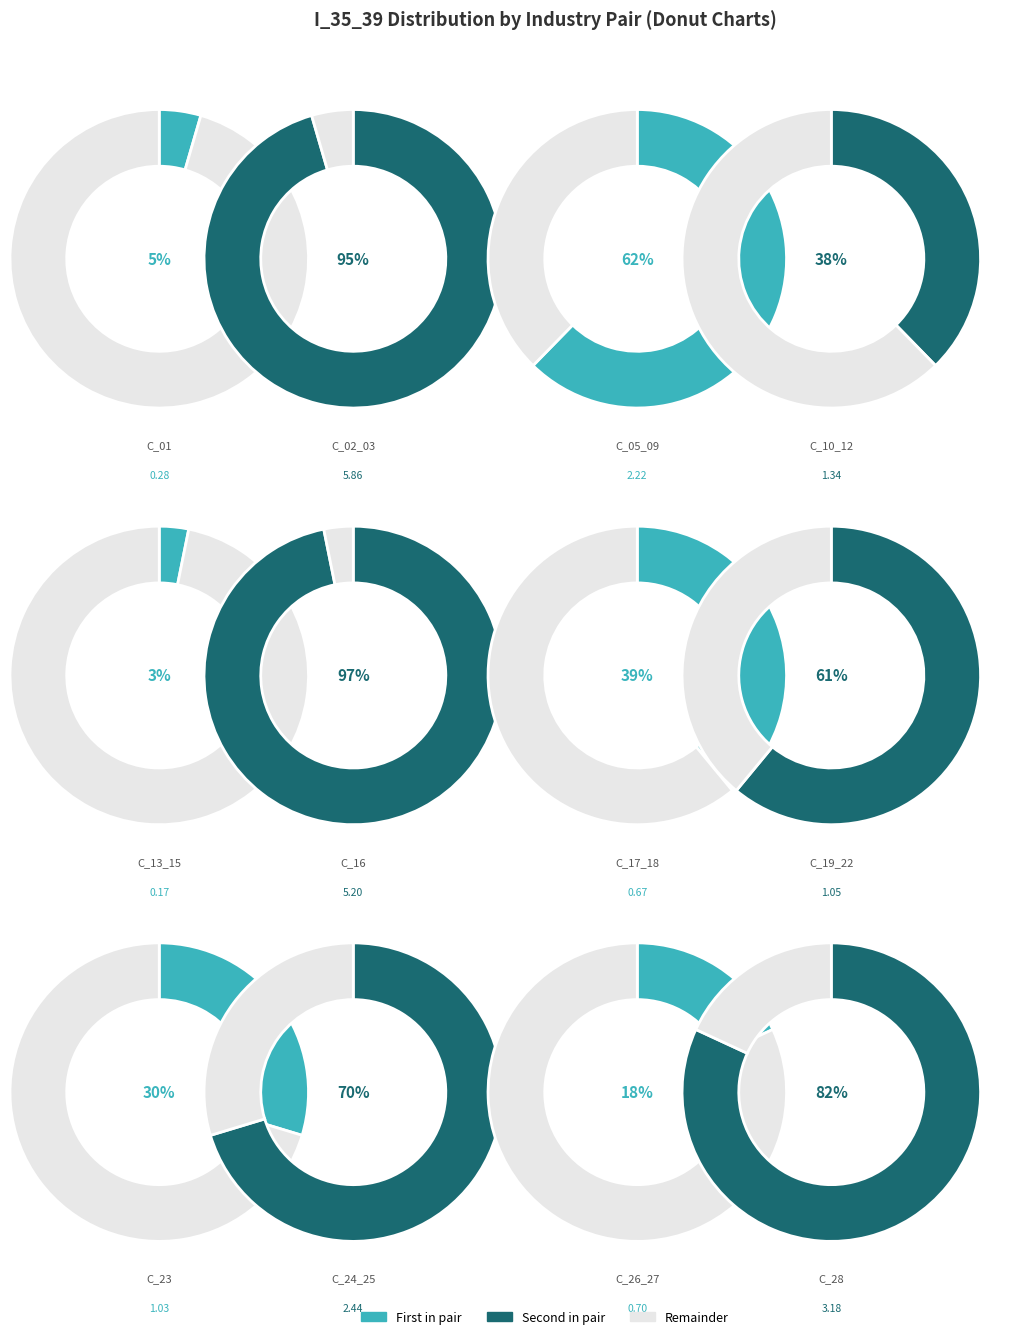

Which category has the smallest portion of the pie?

C_13_15